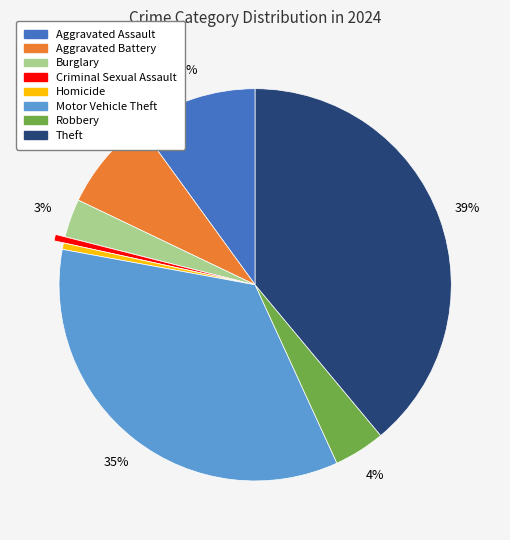

What is the largest slice in the pie chart?

Theft